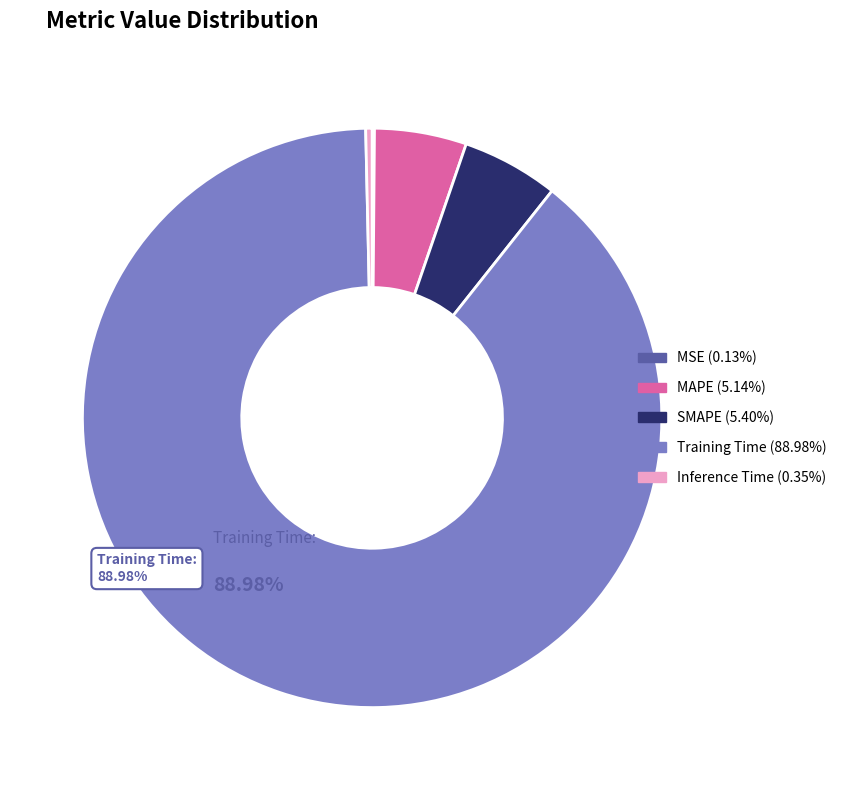

Which slice represents more than half of the pie?

Training Time